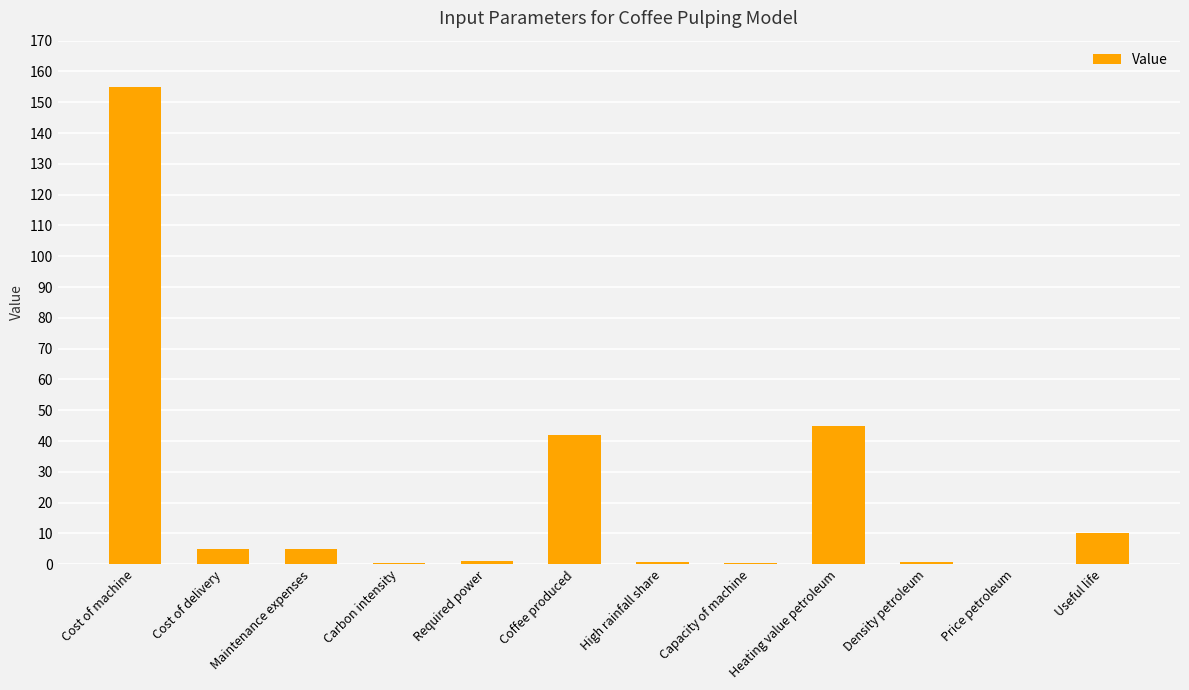

Is it true that the value at Price petroleum is 0.1?

True